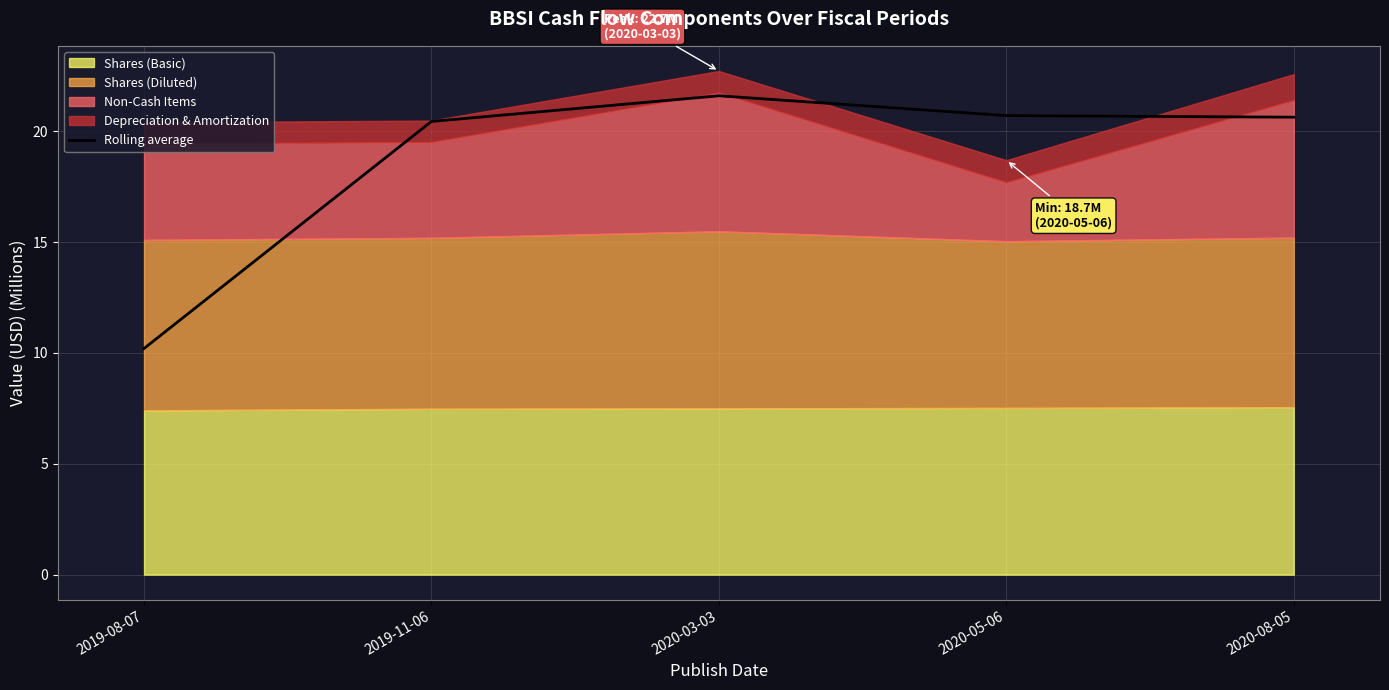

What position from the right is 2020-08-05?

1